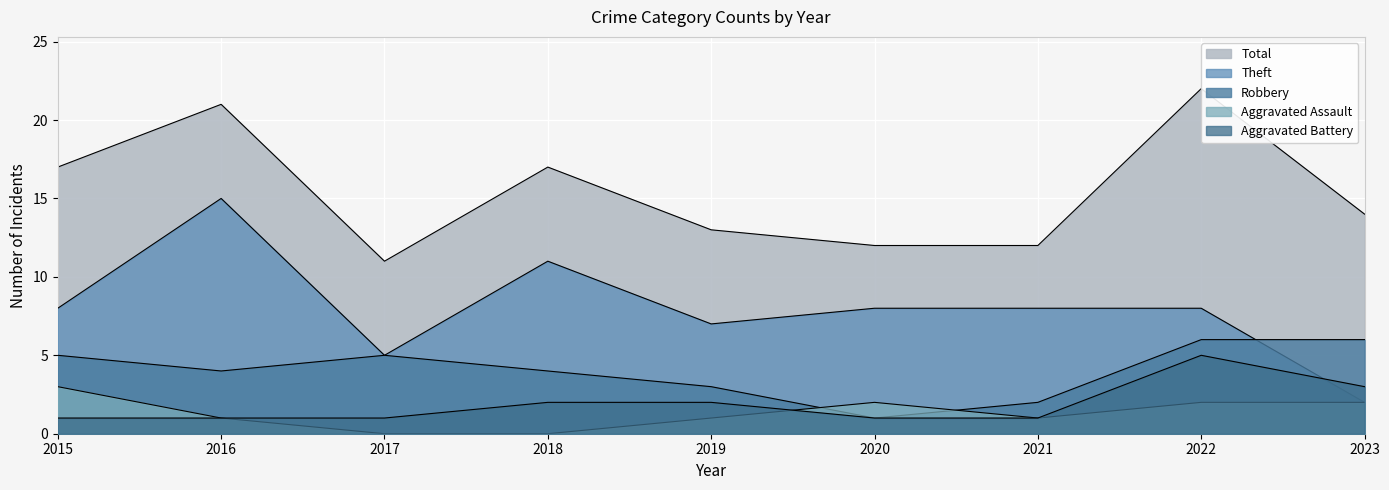

Reading left to right, what are all the values shown in this chart?

Robbery: 5	4	5	4	3	1	2	6	6
Theft: 8	15	5	11	7	8	8	8	2
Aggravated Assault: 3	1	0	0	1	2	1	2	2
Aggravated Battery: 1	1	1	2	2	1	1	5	3
Total: 17	21	11	17	13	12	12	22	14